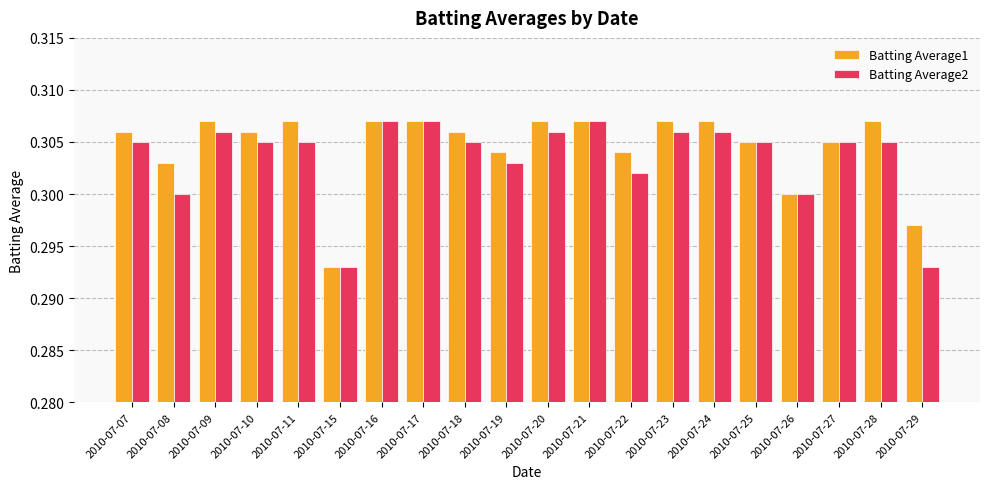

The value of Batting Average2 at 2010-07-11 is 0.5. True or false?

False